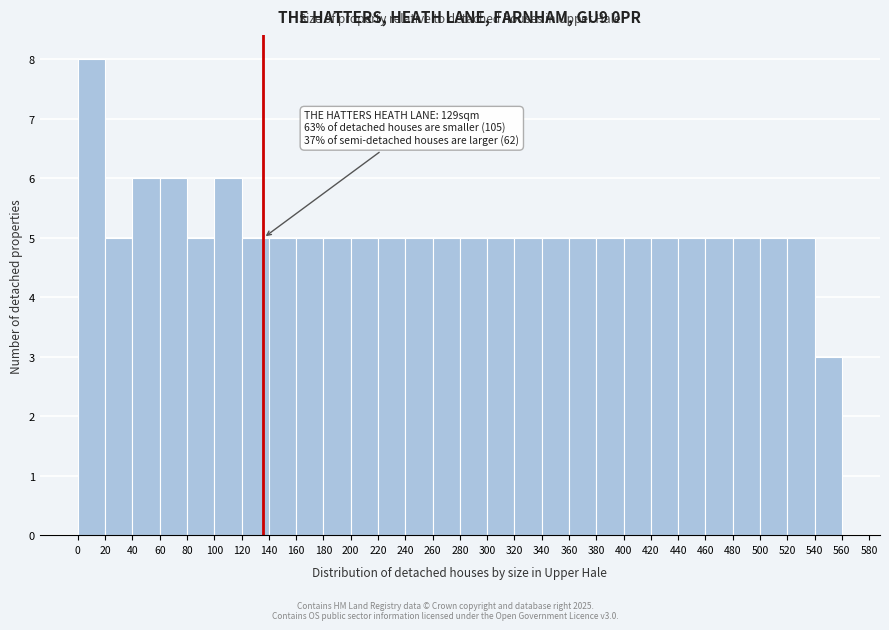

Over which range of the x-axis is the bar tallest?

0 to 20